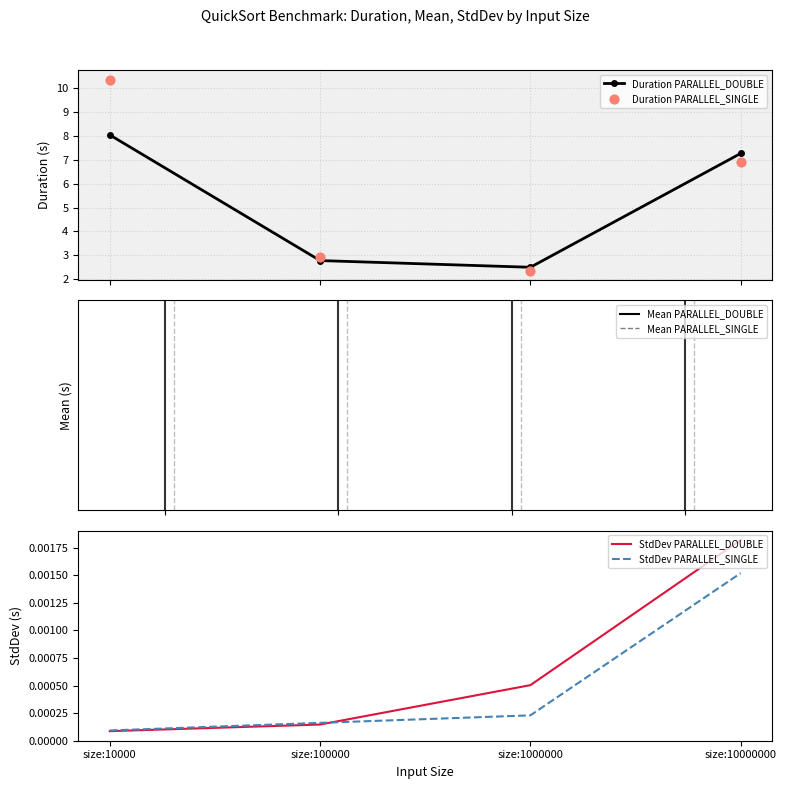

Is the value of Duration PARALLEL_DOUBLE at size:10000000 greater than the value of Duration PARALLEL_SINGLE at size:100000?

Yes